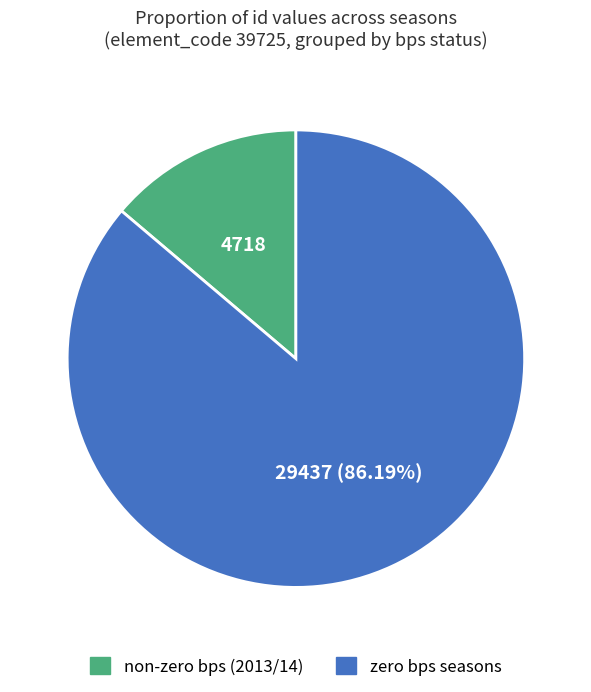

Is there a majority slice in this chart?

Yes